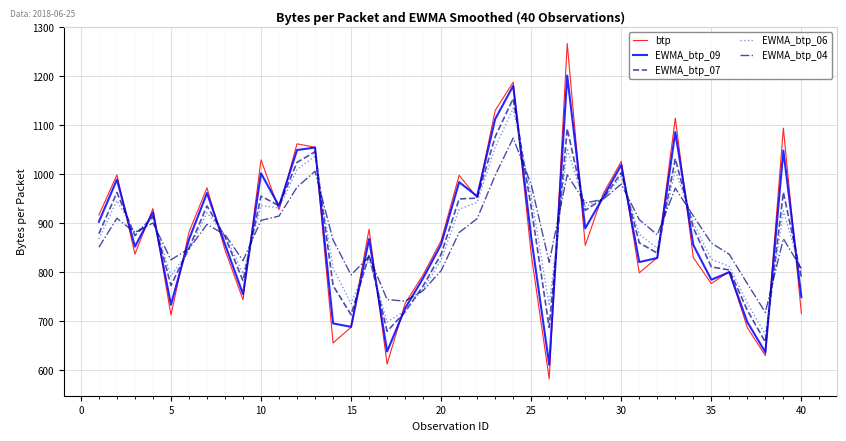

What is the greatest value displayed?

1266.4